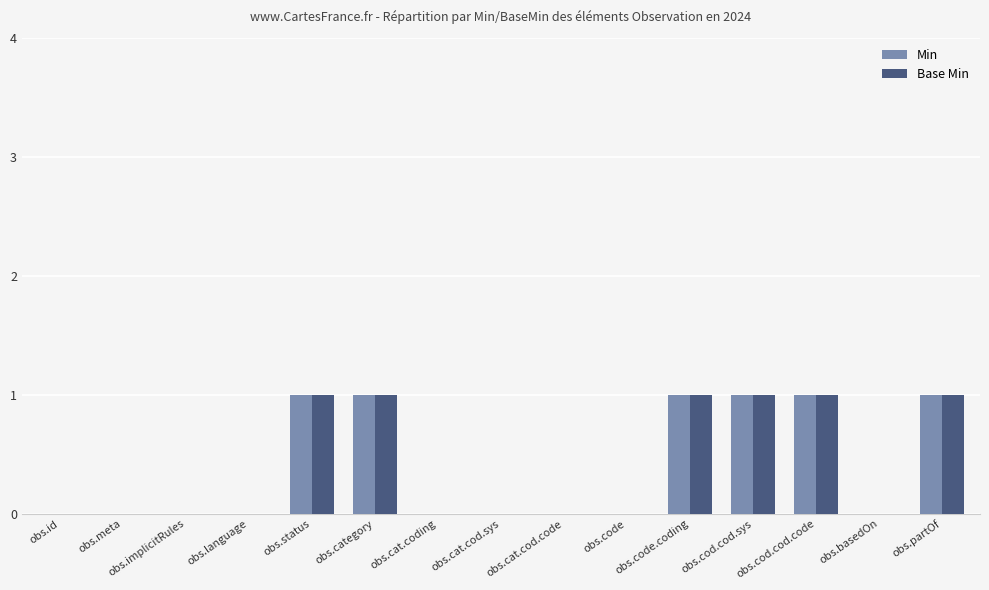

Is it true that Min equals 1 at obs.cod.cod.sys?

True